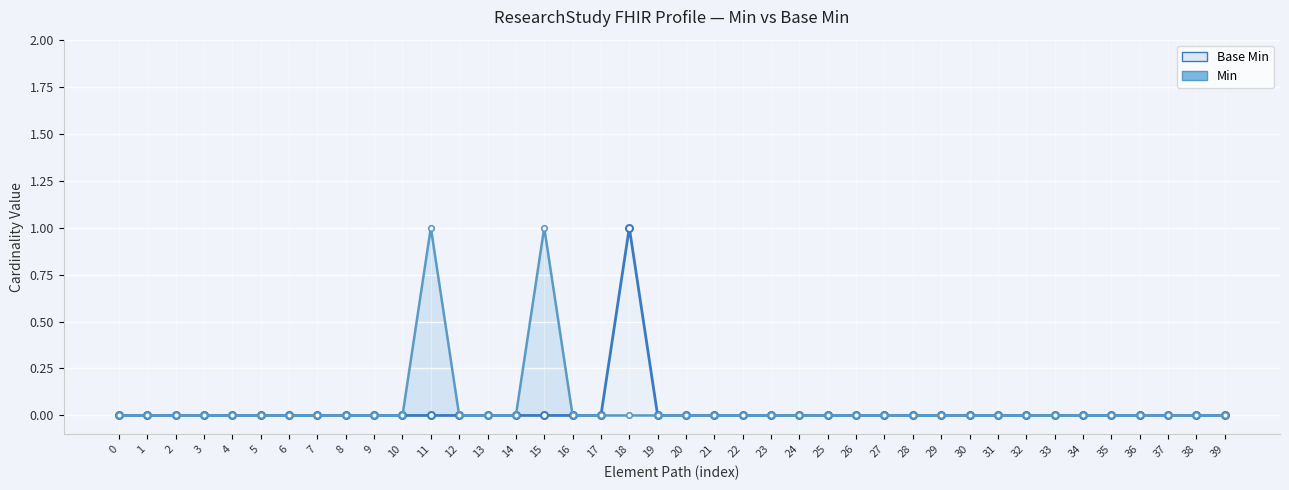

What is the sum of all Base Min values?

1